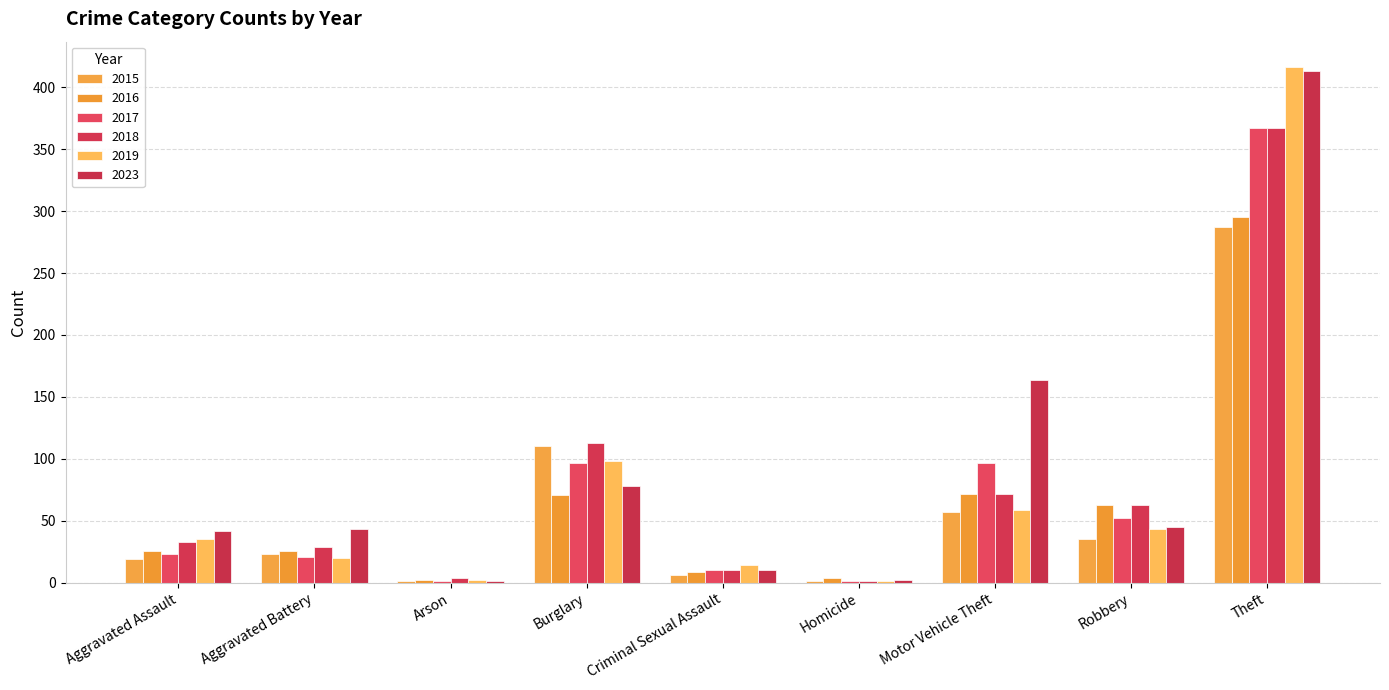

Does the chart contain stacked bars?

No